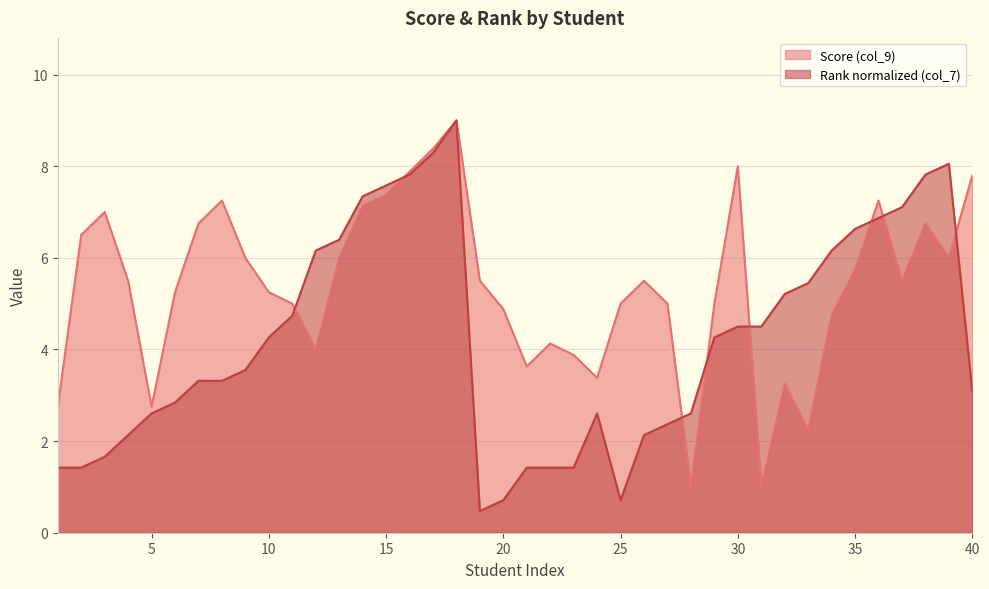

What is the value of the Rank (col_7) point at the 5th from the left?

2.6